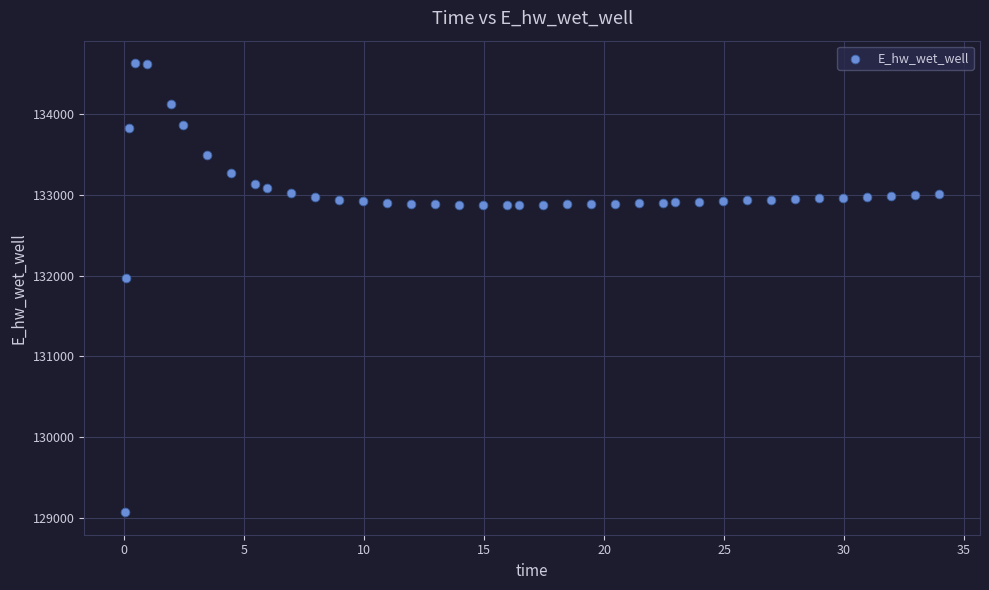

What is the range of X values (max minus min)?

33.9